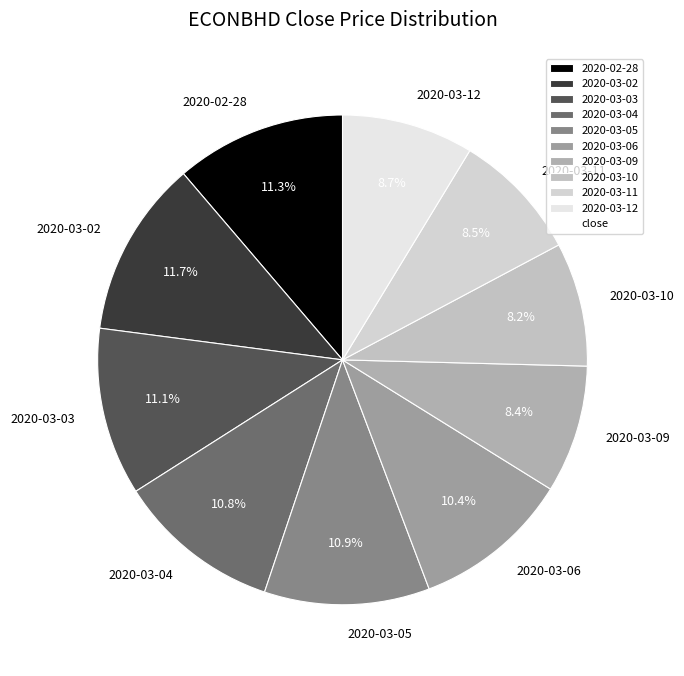

What portion of the pie excludes 2020-03-11?

91.5%